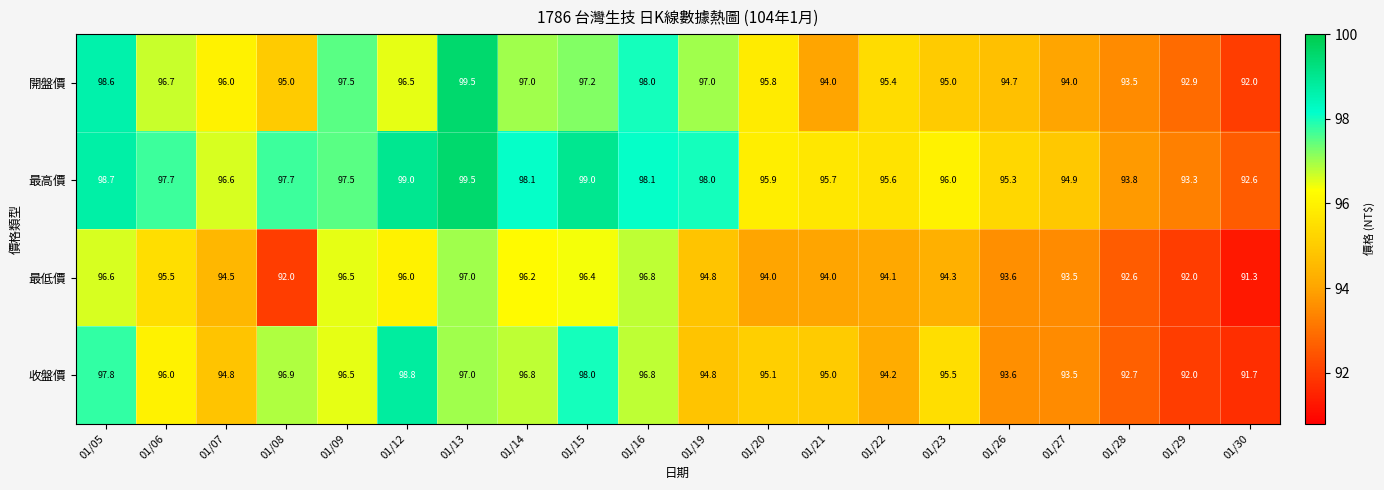

What is the difference between the 最低價 values at 01/27 and 01/13?

3.5